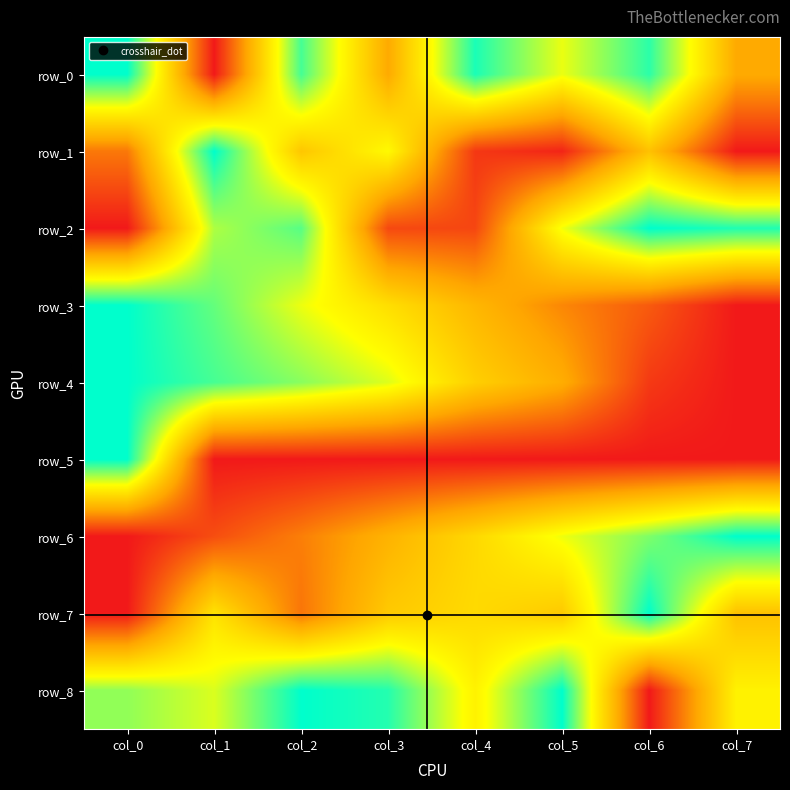

True or false: row_6 has a value of 0.5 at col_4.

True